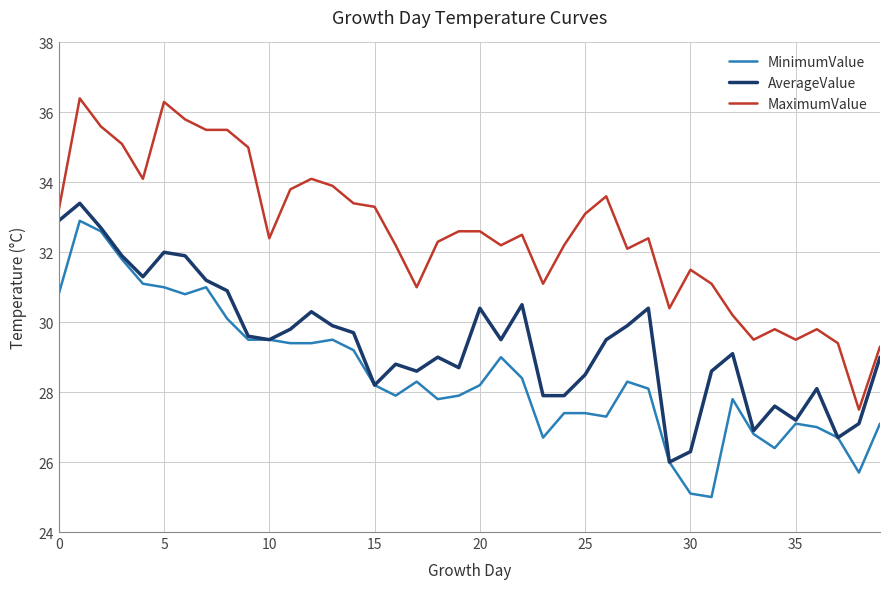

What are all the series names shown in the legend?

MinimumValue, AverageValue, MaximumValue